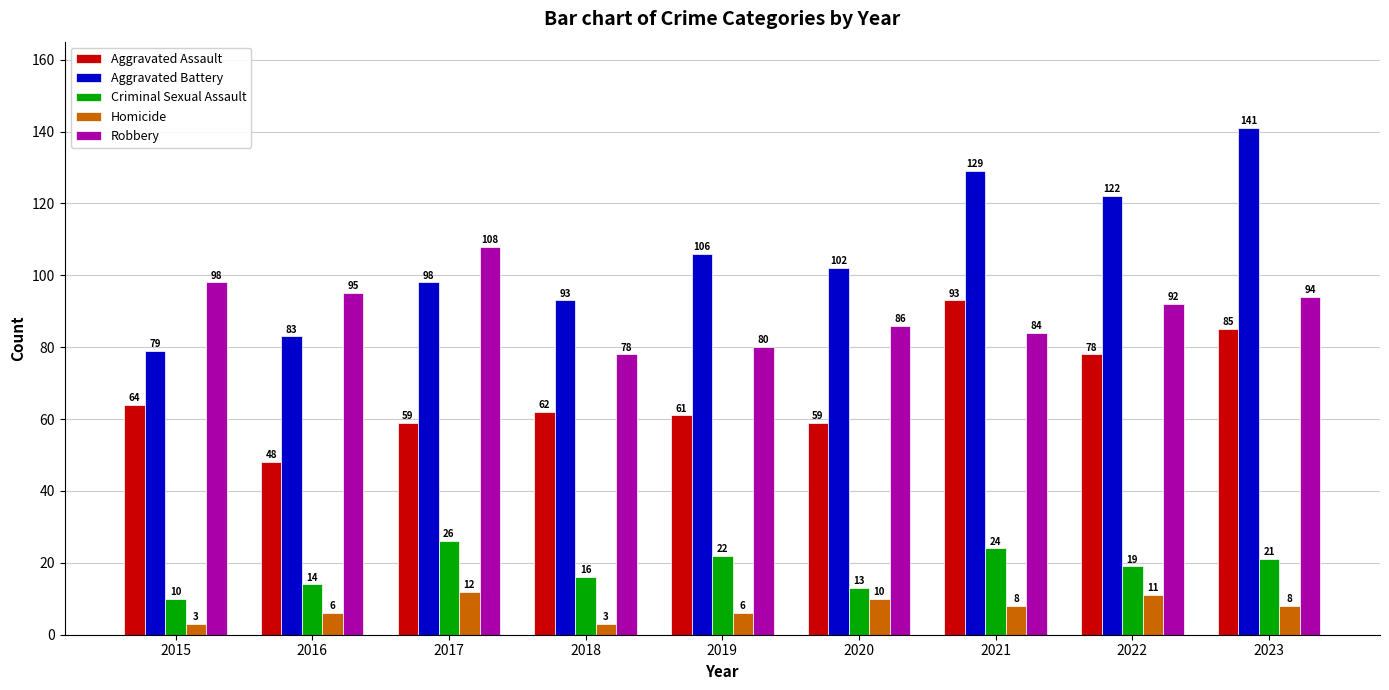

Count the number of data series in this chart.

5